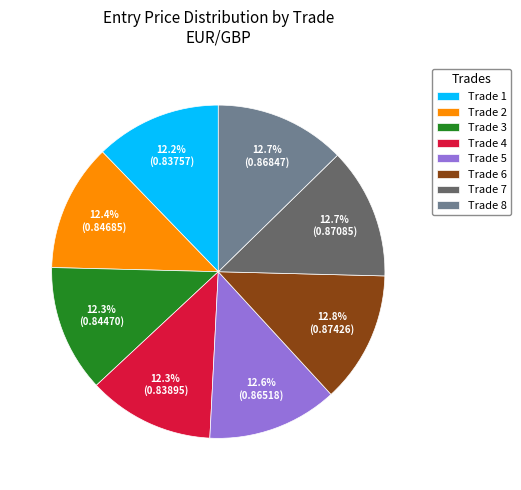

To the nearest percent, what is the average slice percentage?

12%